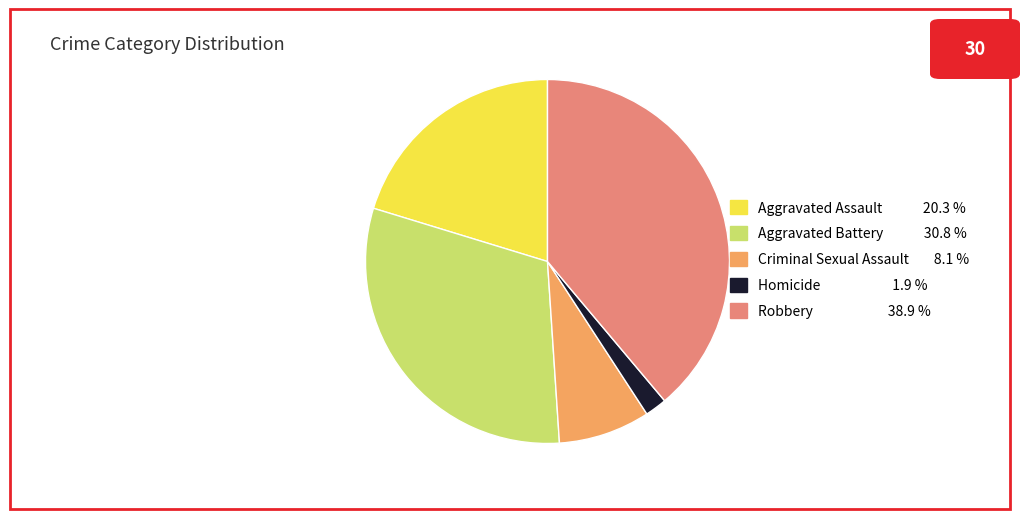

Is Aggravated Assault the majority of the pie?

No